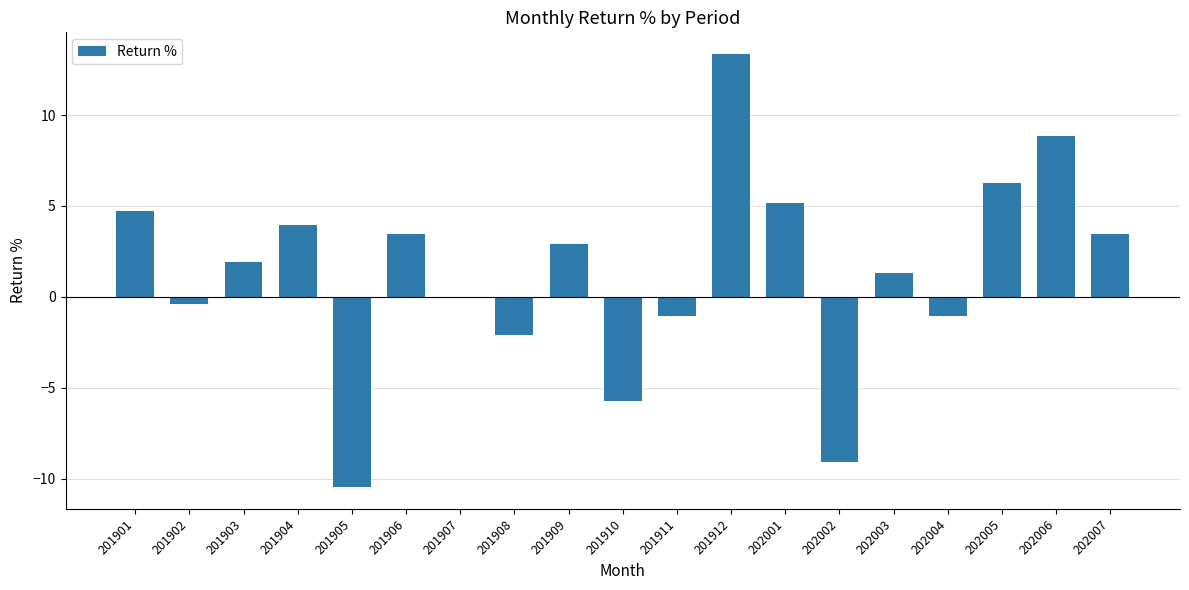

What is the sum of all values?

25.5